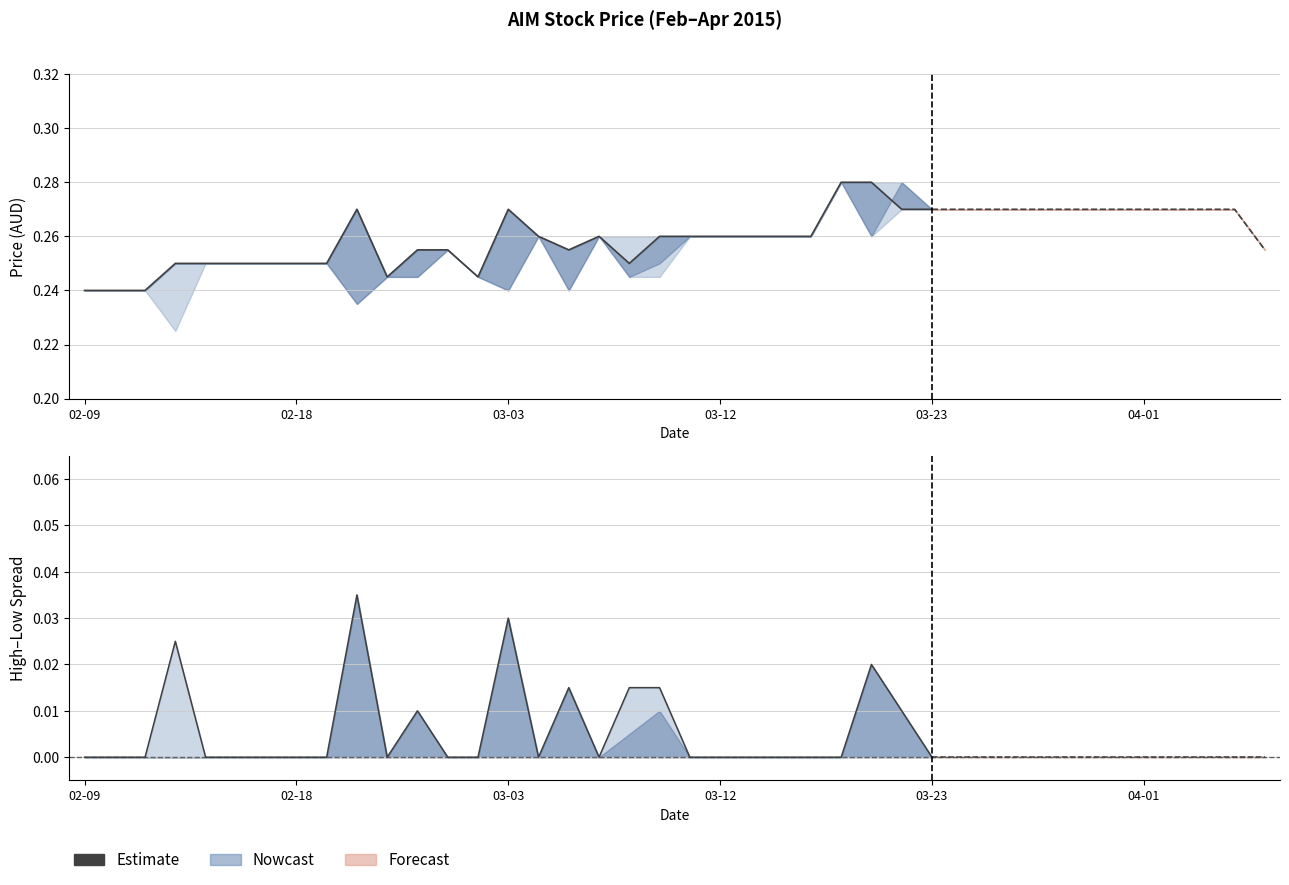

How many lines are shown in the chart?

1